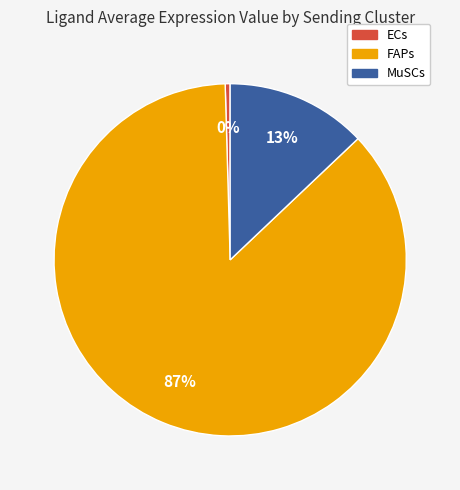

Between ECs and FAPs, which is larger?

FAPs